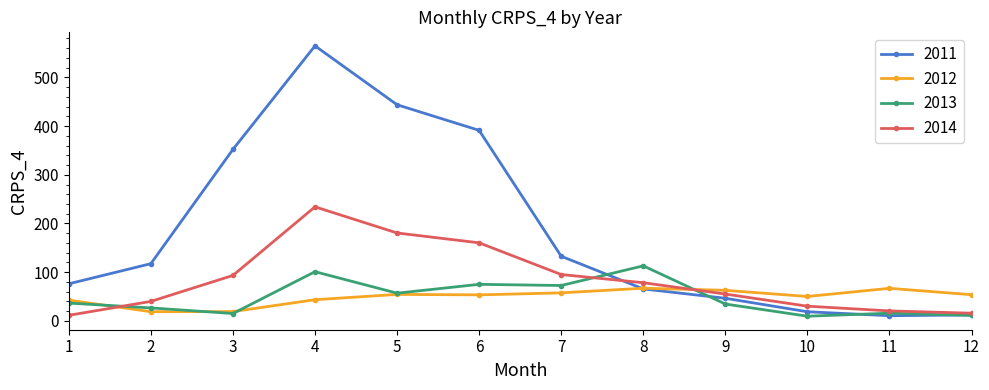

How many values in the 2014 series exceed 78?

6